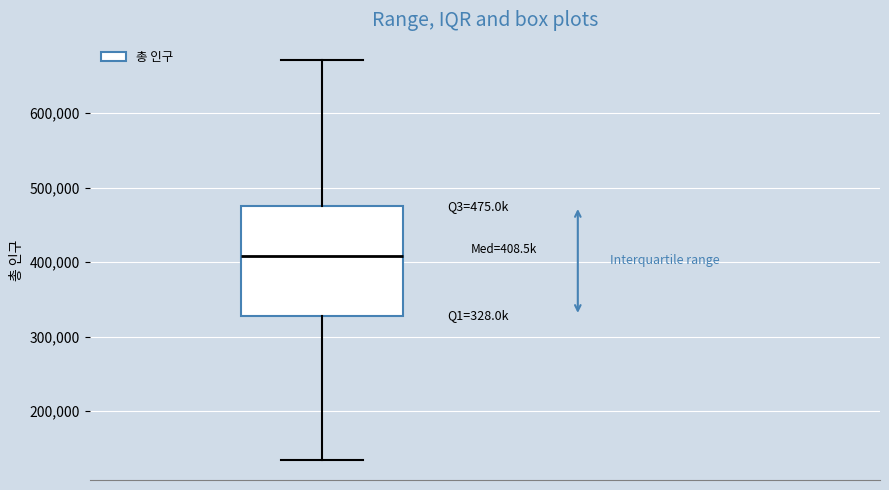

Transcribe this box plot: give where the median line is, the range the box spans, and where the two whiskers end, as read against the y-axis. The values are not printed on the chart, so give them approximately, as read against the axis.

median 410000, box 330000 to 480000, whiskers 130000 to 670000